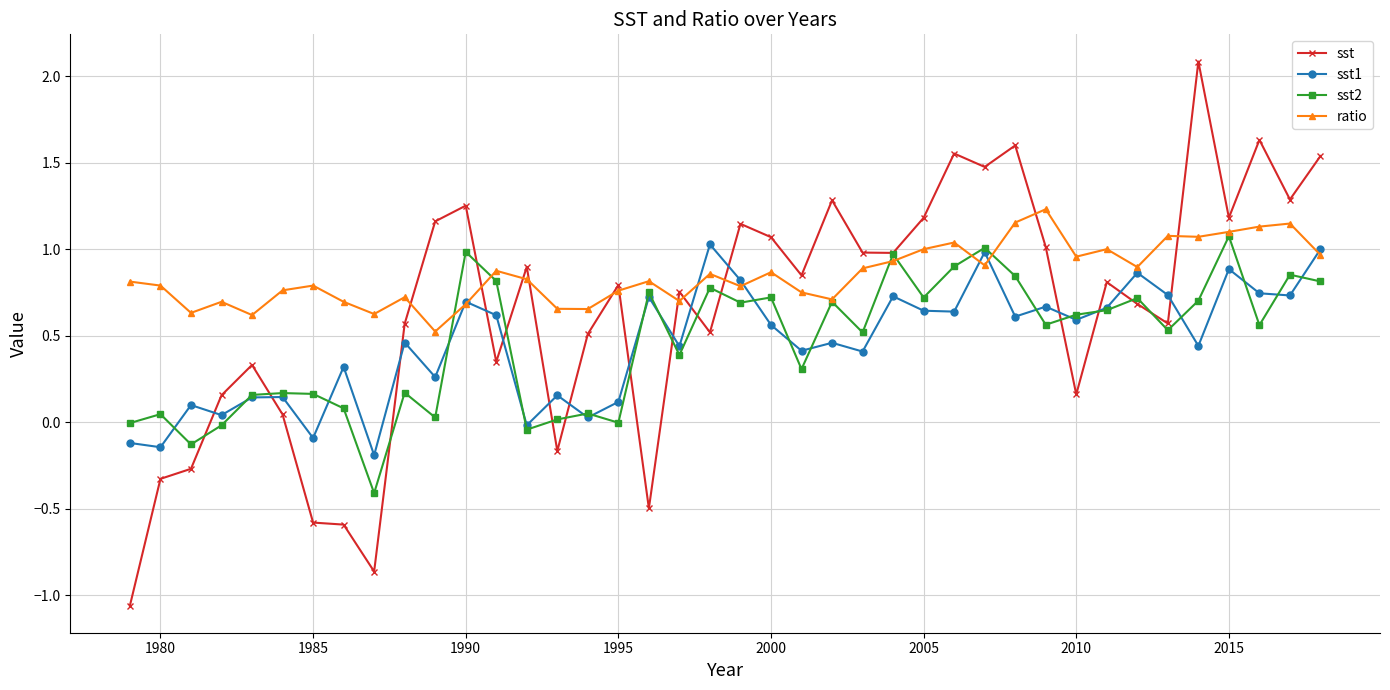

What are all the series names shown in the legend?

sst, sst1, sst2, ratio